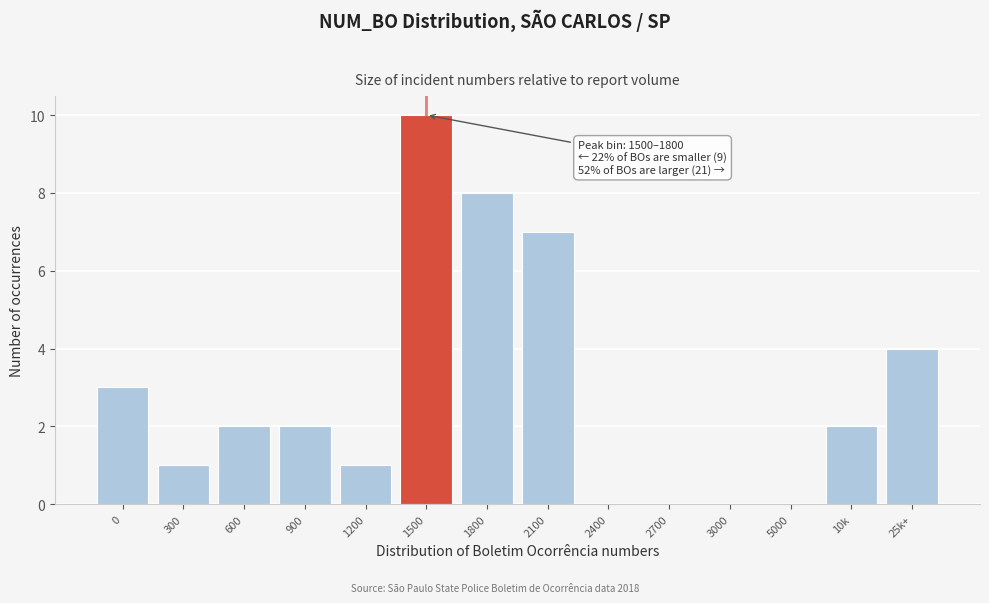

Reading left to right, transcribe all the data shown in this chart.

0=3	300=1	600=2	900=2	1200=1	1500=10	1800=8	2100=7	2400=0	2700=0	3000=0	5000=0	10k=2	25k+=4